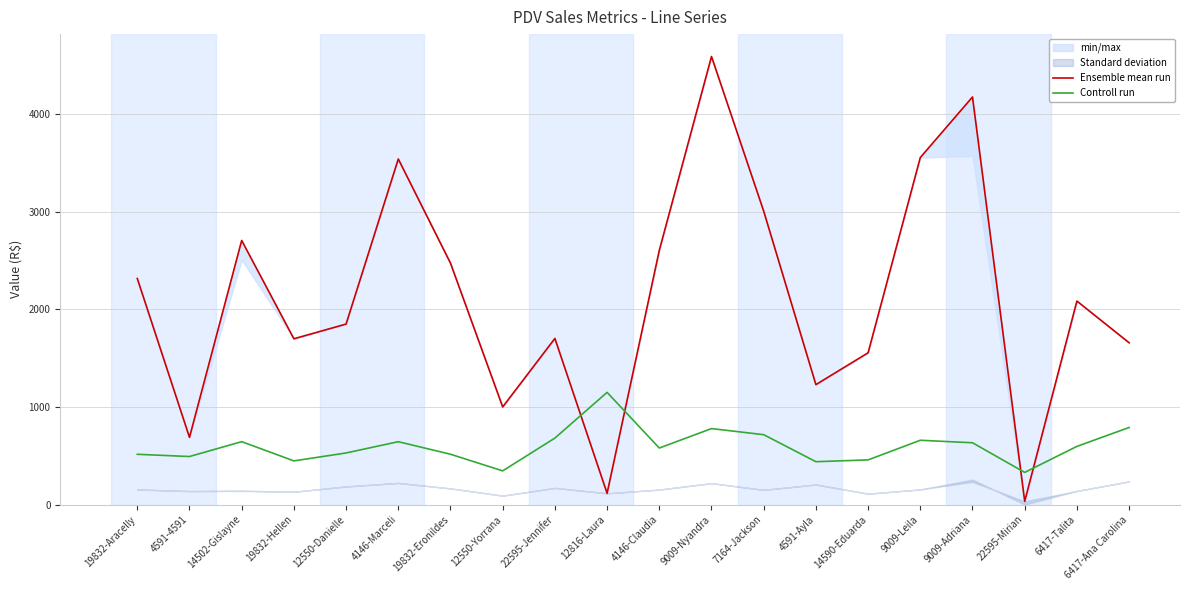

The Ensemble mean run series shows 4251.1 at 7164-Jackson. True or false?

False